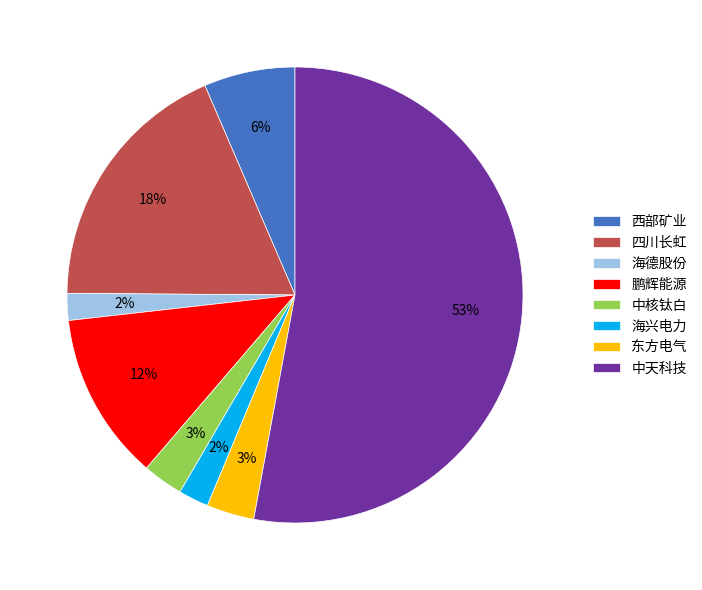

What is the largest slice in the pie chart?

中天科技